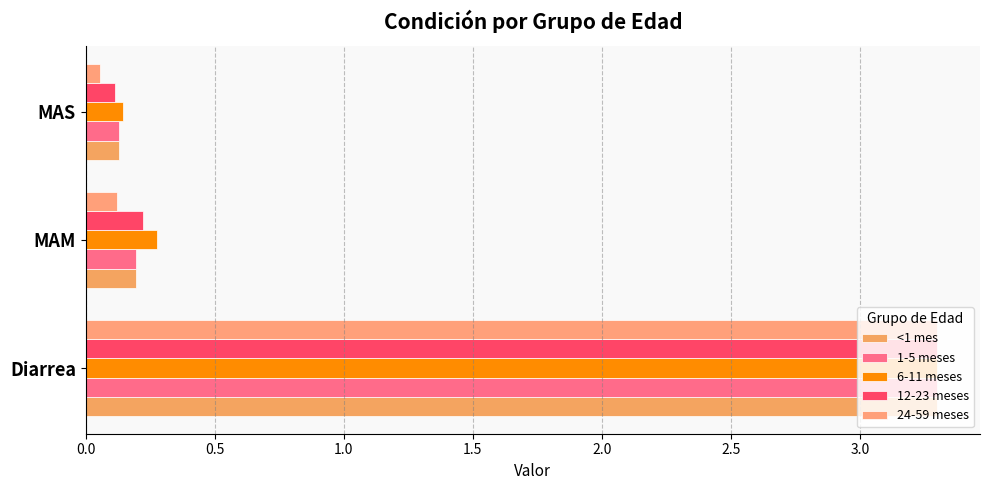

Count the number of categories in the chart.

3